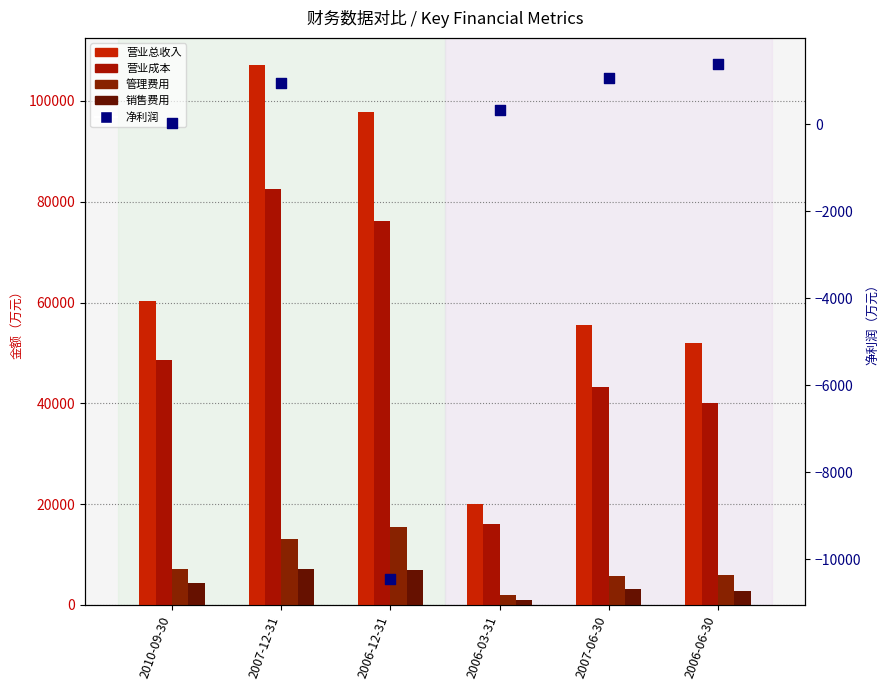

At how many categories does at least one series exceed 44622?

5